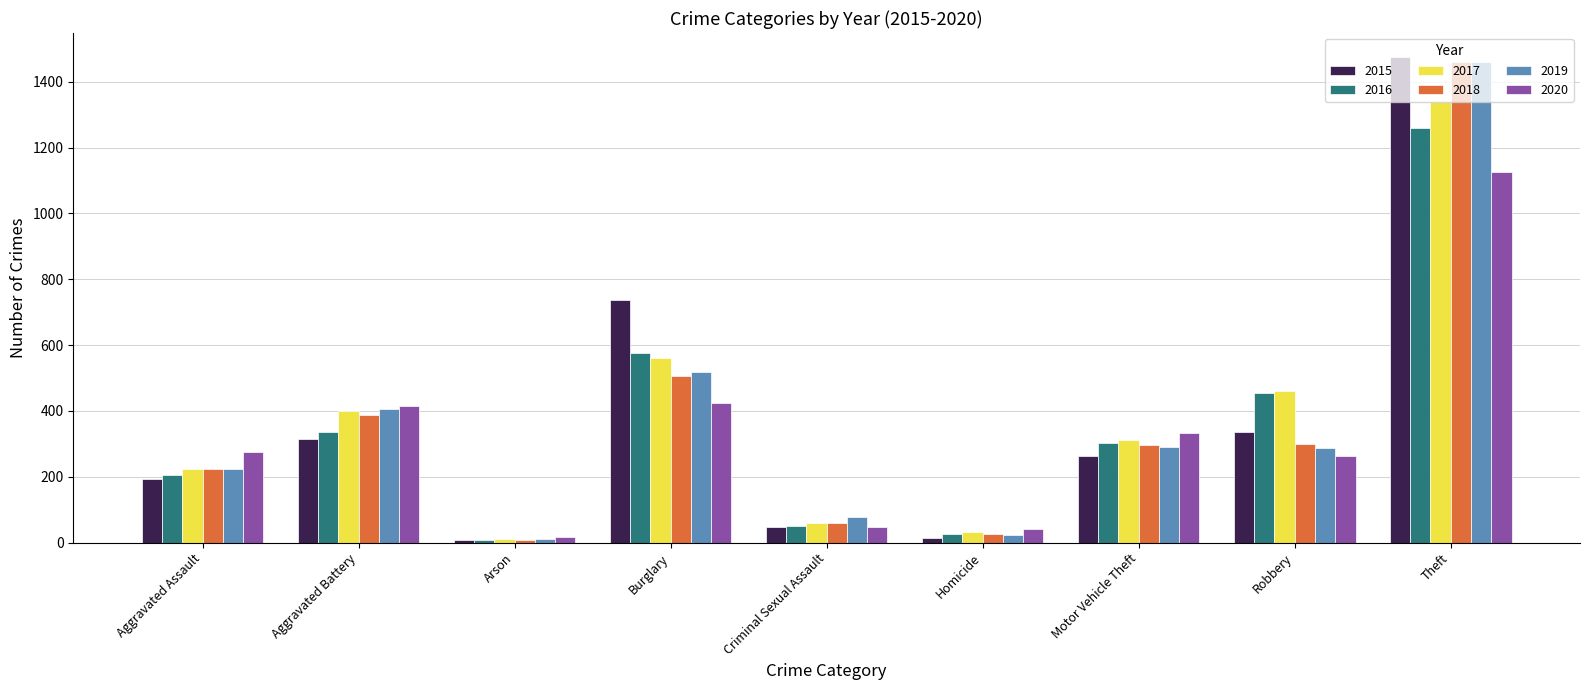

Is it true that 2017 equals 813 at Burglary?

False